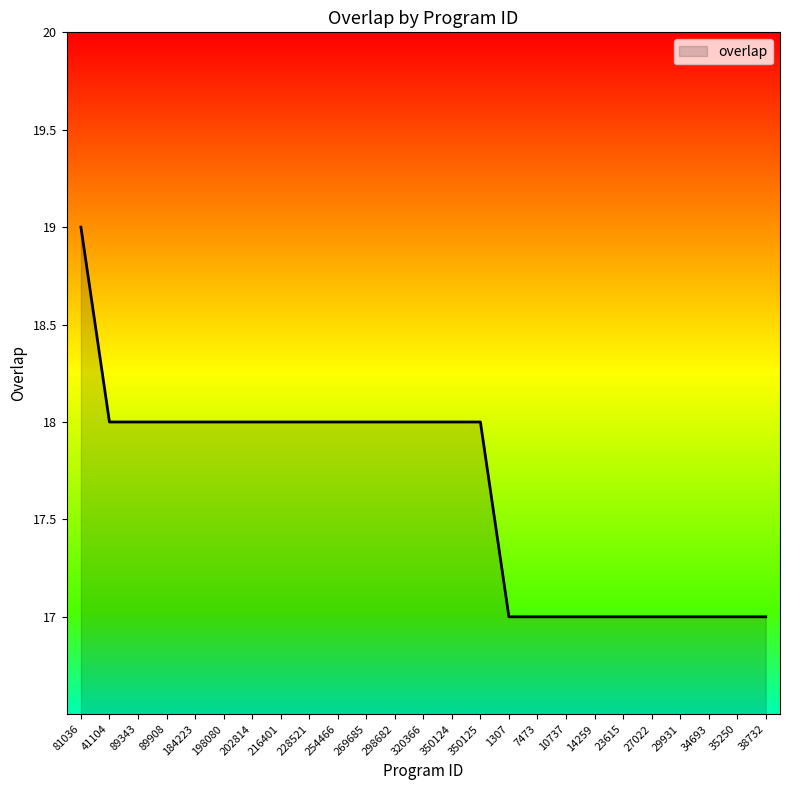

What position from the right is 27022?

5